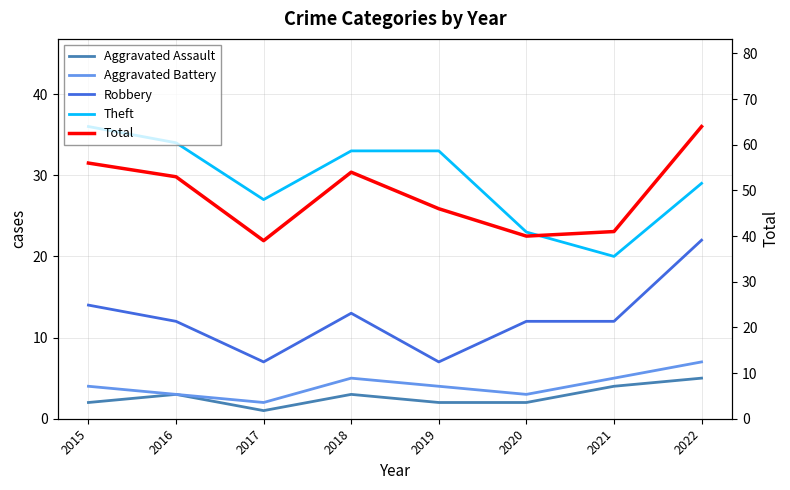

How many categories are shown in the chart?

8